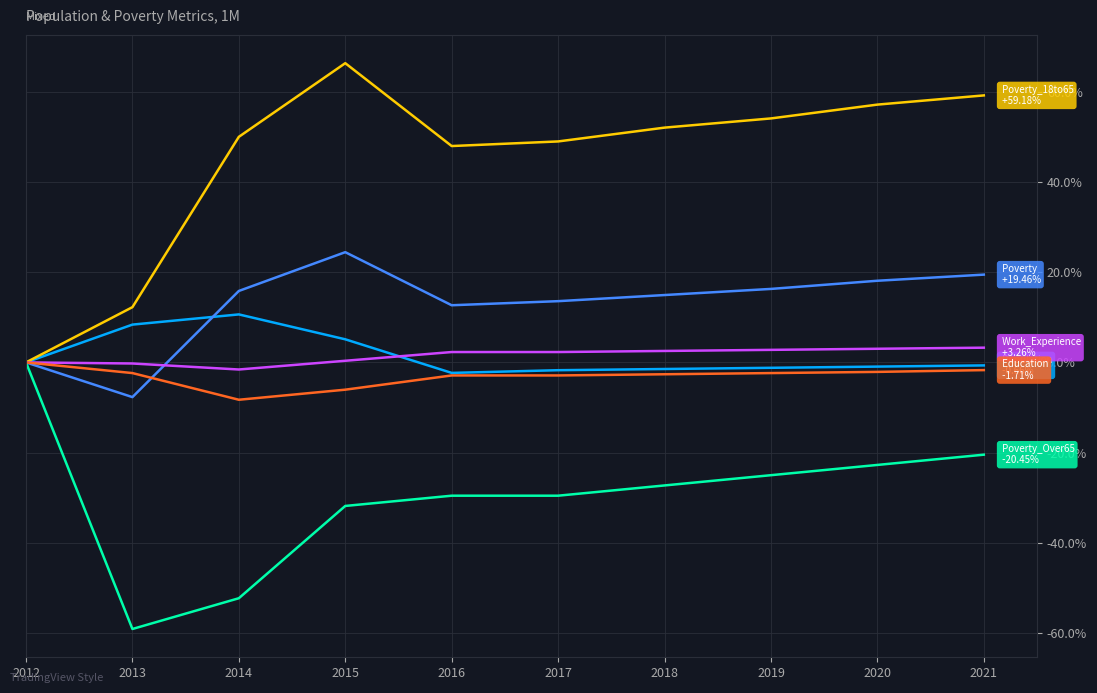

What is the minimum value shown in the chart?

-59.1